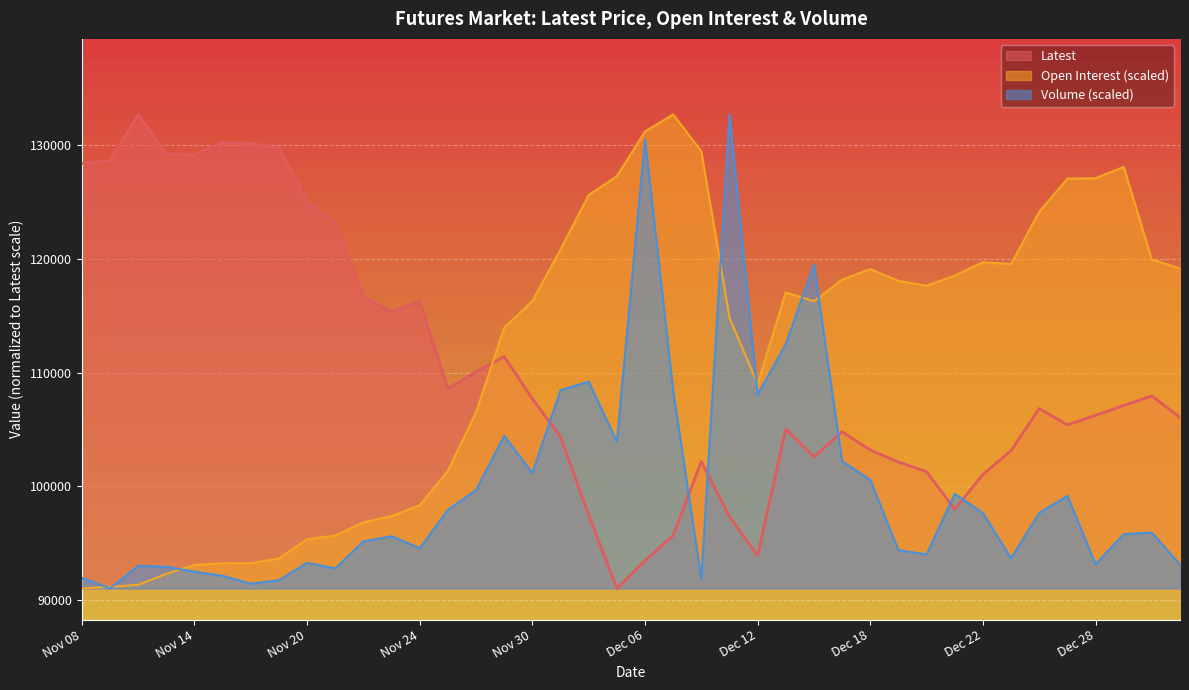

What is the difference between the maximum and minimum values in the Open Interest series?

41600.0